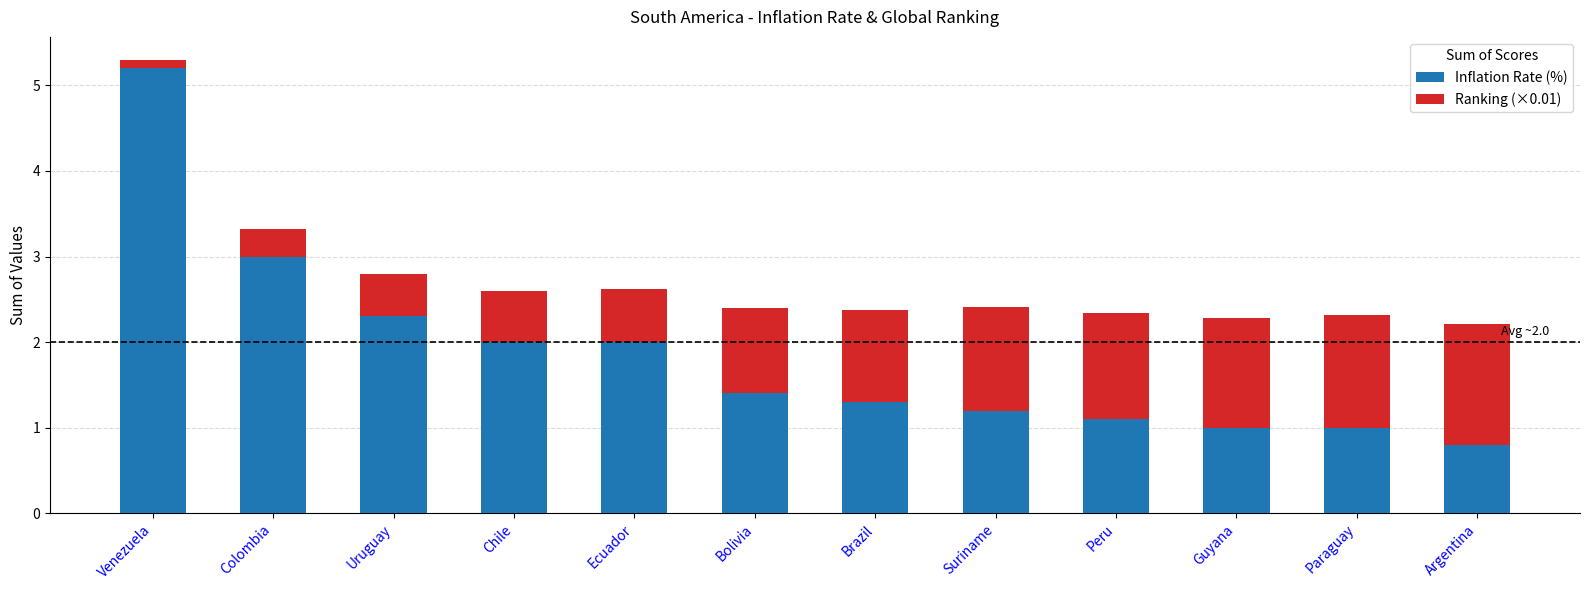

Reading right to left, transcribe the values for Inflation Rate (%).

0.8	1.0	1.0	1.1	1.2	1.3	1.4	2.0	2.0	2.3	3.0	5.2